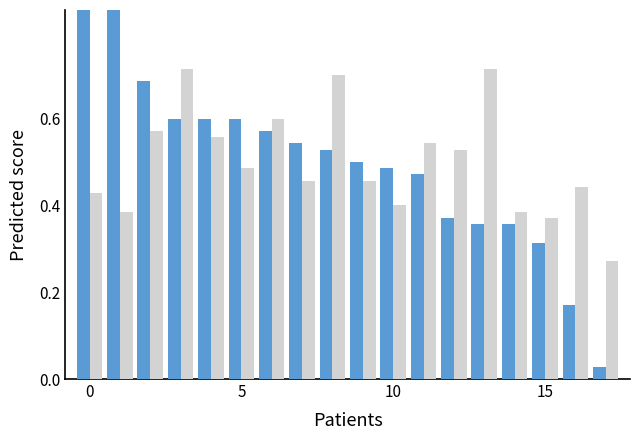

Which series has the largest total across all categories?

Male